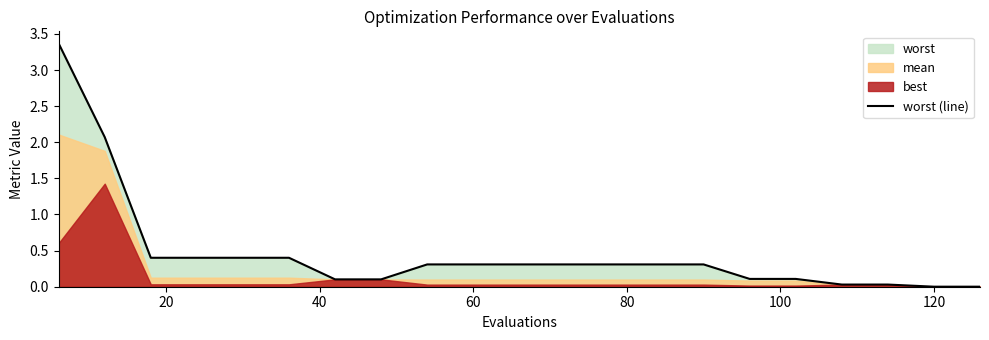

What is the maximum value for worst (line)?

3.4